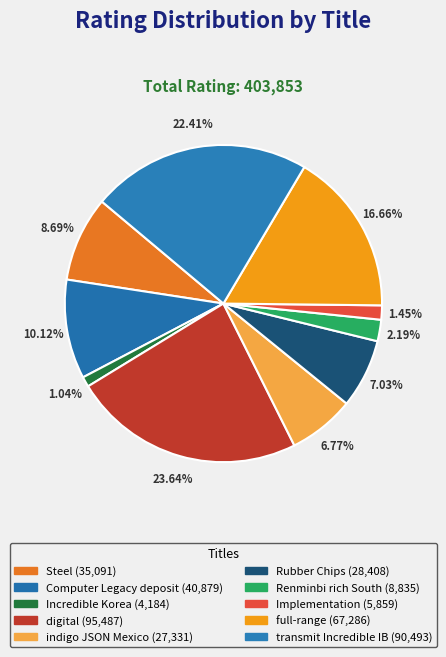

To the nearest percent, what percentage of the pie is full-range?

17%